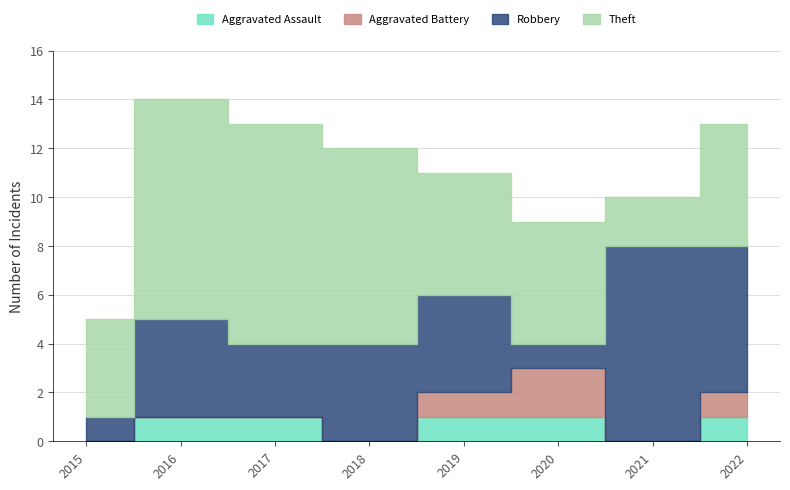

At 2015, list the series in order from largest to smallest.

Theft, Robbery, Aggravated Assault, Aggravated Battery